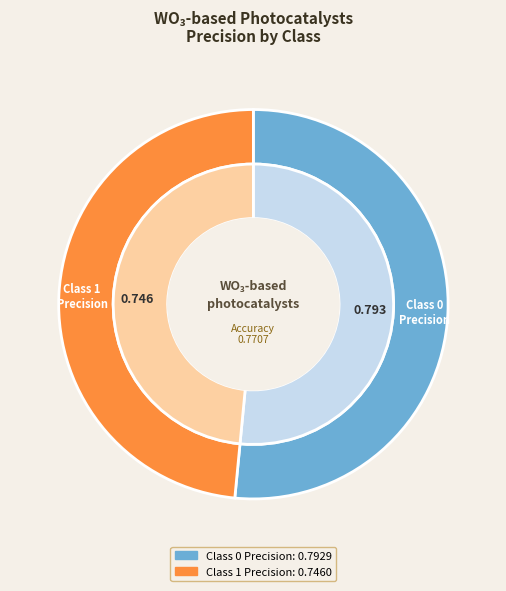

Is it true that 1.0 is 54% of the pie?

False